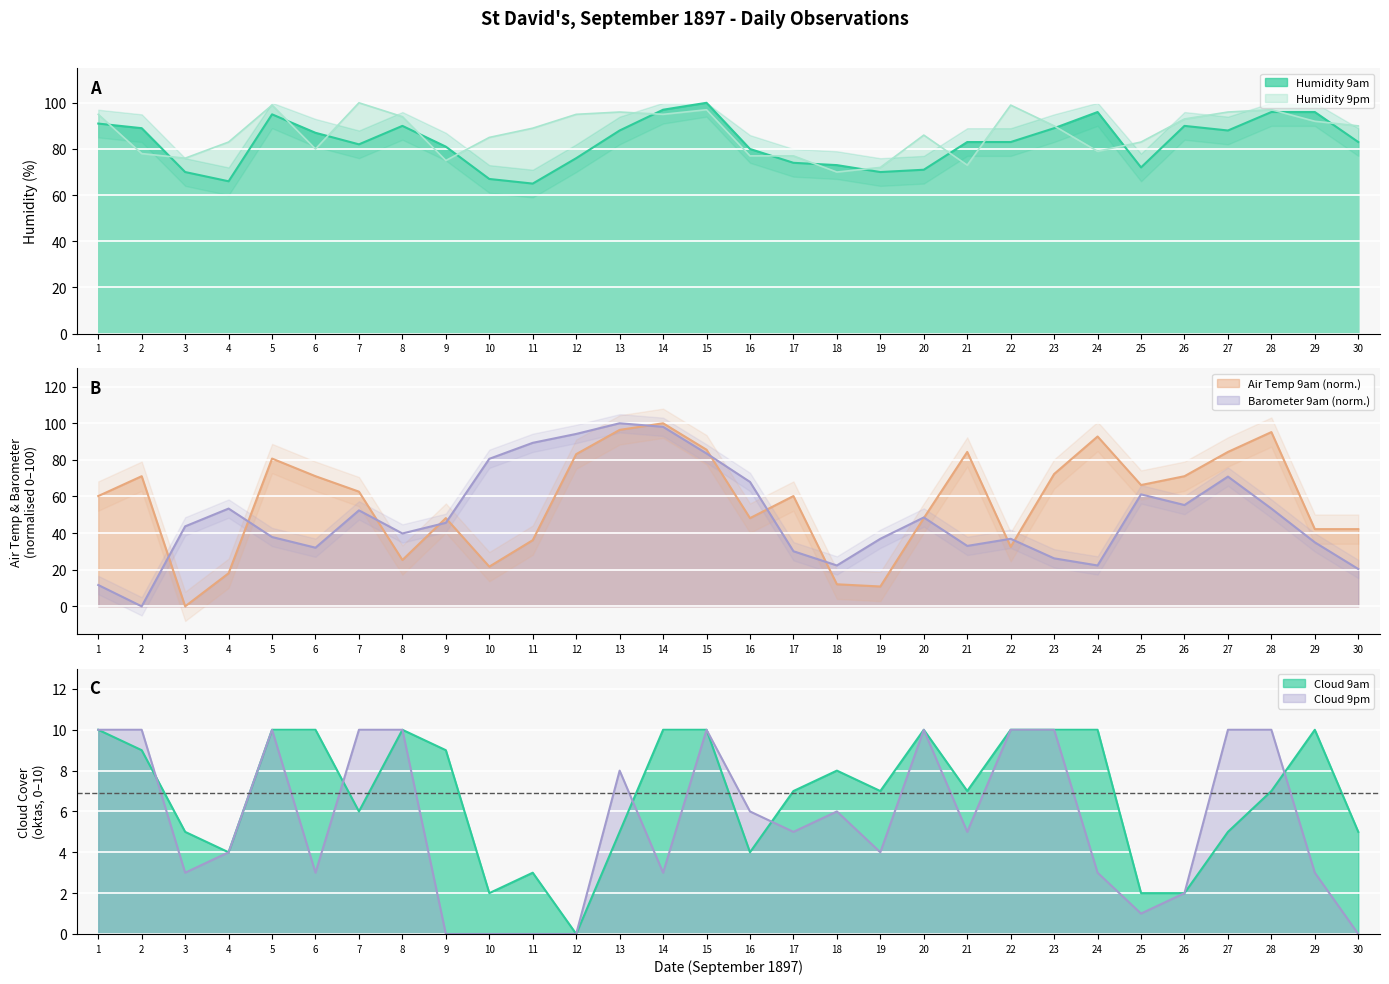

How many lines are shown in the chart?

6